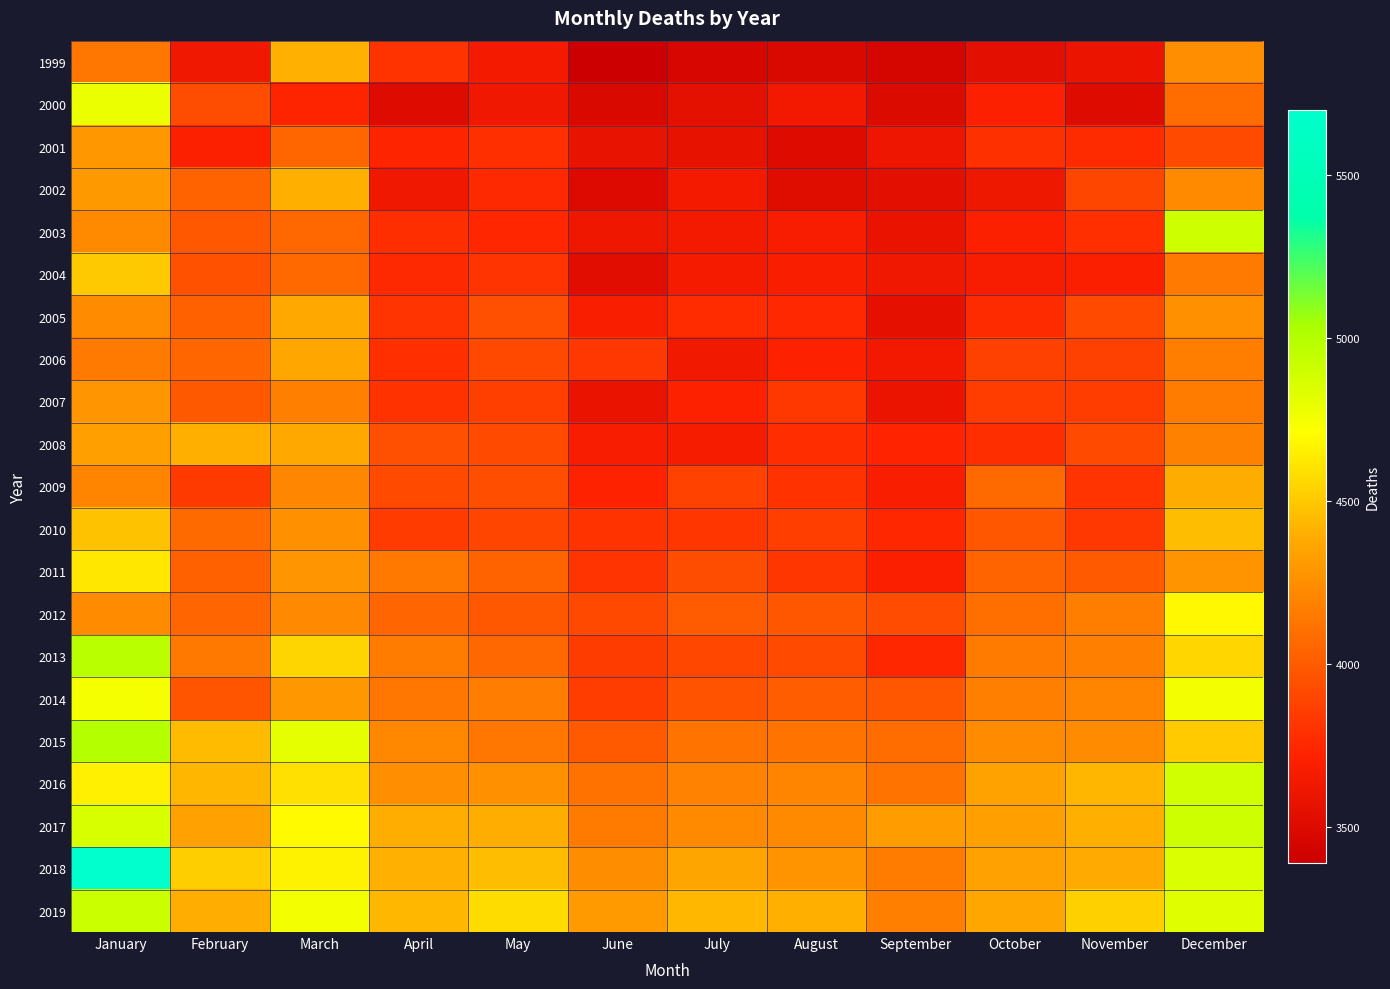

Between February and October, which is larger?

February